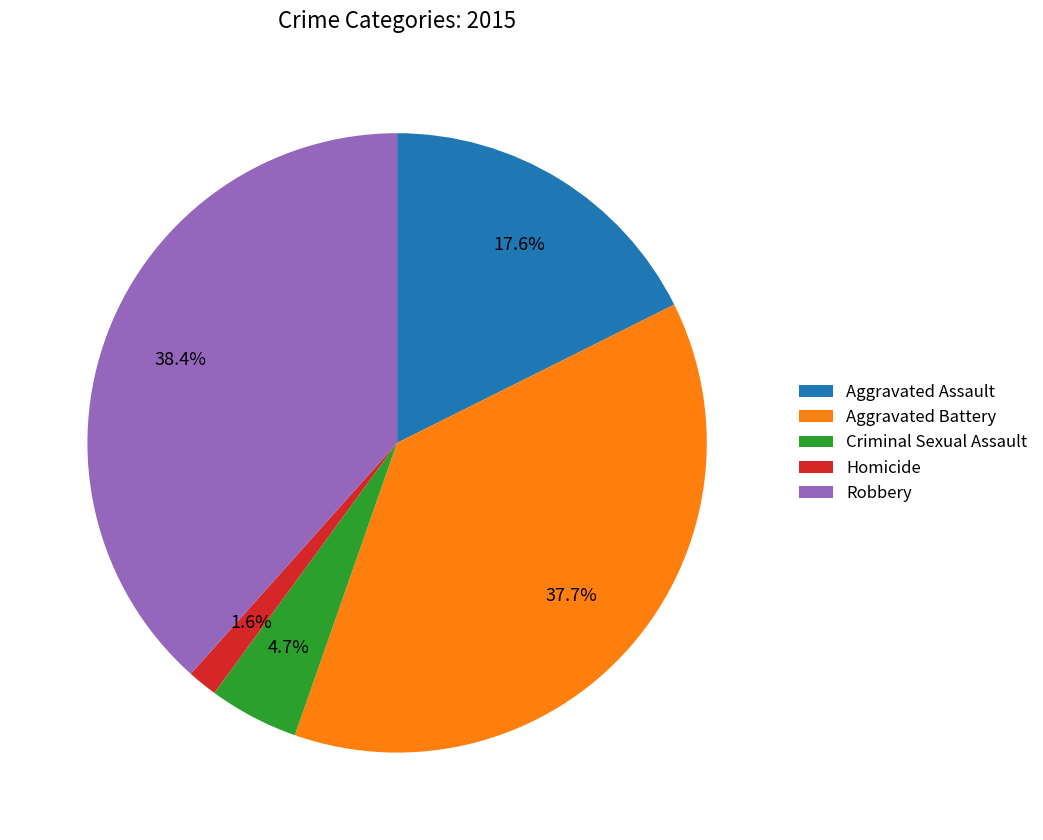

Between Homicide and Aggravated Battery, which is larger?

Aggravated Battery